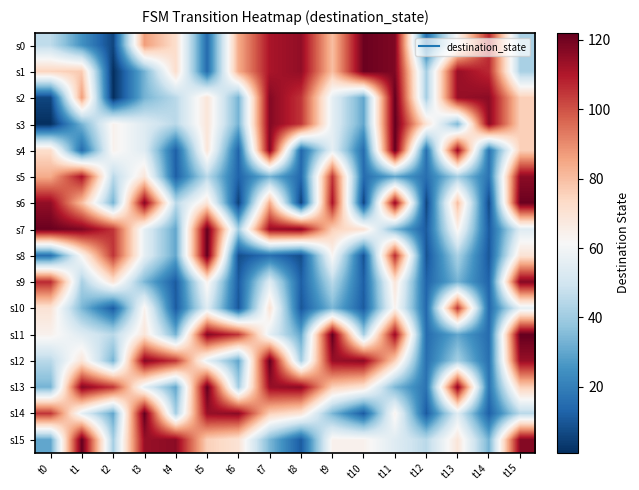

Reading right to left, extract all data points from this chart.

s0: t15=42	t14=107	t13=63	t12=16	t11=118	t10=121	t9=80	t8=115	t7=111	t6=84	t5=15	t4=72	t3=87	t2=6	t1=25	t0=46
s1: t15=42	t14=107	t13=114	t12=41	t11=118	t10=121	t9=80	t8=115	t7=111	t6=84	t5=15	t4=72	t3=33	t2=1	t1=77	t0=75
s2: t15=76	t14=116	t13=114	t12=41	t11=122	t10=30	t9=56	t8=105	t7=117	t6=33	t5=69	t4=45	t3=33	t2=1	t1=87	t0=6
s3: t15=76	t14=116	t13=34	t12=70	t11=122	t10=30	t9=56	t8=105	t7=117	t6=33	t5=69	t4=45	t3=54	t2=64	t1=33	t0=1
s4: t15=76	t14=17	t13=114	t12=16	t11=122	t10=15	t9=56	t8=14	t7=117	t6=13	t5=69	t4=12	t3=54	t2=64	t1=15	t0=72
s5: t15=116	t14=17	t13=41	t12=16	t11=30	t10=15	t9=105	t8=14	t7=33	t6=13	t5=45	t4=12	t3=69	t2=45	t1=111	t0=84
s6: t15=121	t14=7	t13=80	t12=6	t11=115	t10=6	t9=111	t8=5	t7=84	t6=5	t5=69	t4=45	t3=117	t2=33	t1=80	t0=115
s7: t15=54	t14=11	t13=64	t12=11	t11=34	t10=70	t9=76	t8=116	t7=114	t6=41	t5=122	t4=30	t3=56	t2=105	t1=118	t0=121
s8: t15=70	t14=10	t13=42	t12=9	t11=107	t10=9	t9=63	t8=8	t7=16	t6=8	t5=122	t4=30	t3=56	t2=105	t1=63	t0=16
s9: t15=117	t14=13	t13=33	t12=13	t11=69	t10=12	t9=45	t8=12	t7=54	t6=11	t5=64	t4=11	t3=34	t2=70	t1=42	t0=107
s10: t15=56	t14=14	t13=105	t12=14	t11=64	t10=11	t9=34	t8=10	t7=70	t6=10	t5=54	t4=11	t3=64	t2=11	t1=34	t0=70
s11: t15=122	t14=15	t13=30	t12=15	t11=114	t10=41	t9=122	t8=30	t7=56	t6=105	t5=117	t4=33	t3=69	t2=45	t1=54	t0=64
s12: t15=114	t14=16	t13=41	t12=16	t11=76	t10=116	t9=114	t8=41	t7=122	t6=30	t5=56	t4=105	t3=117	t2=33	t1=69	t0=45
s13: t15=76	t14=17	t13=116	t12=17	t11=34	t10=70	t9=76	t8=116	t7=114	t6=41	t5=122	t4=30	t3=56	t2=105	t1=117	t0=33
s14: t15=45	t14=12	t13=54	t12=11	t11=64	t10=11	t9=34	t8=70	t7=76	t6=116	t5=114	t4=41	t3=122	t2=30	t1=56	t0=105
s15: t15=117	t14=33	t13=69	t12=45	t11=54	t10=64	t9=64	t8=11	t7=34	t6=70	t5=76	t4=116	t3=114	t2=41	t1=122	t0=30